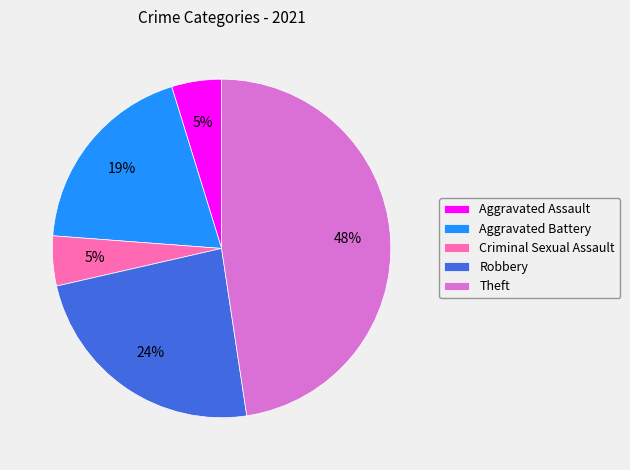

How many segments does this pie chart have?

5